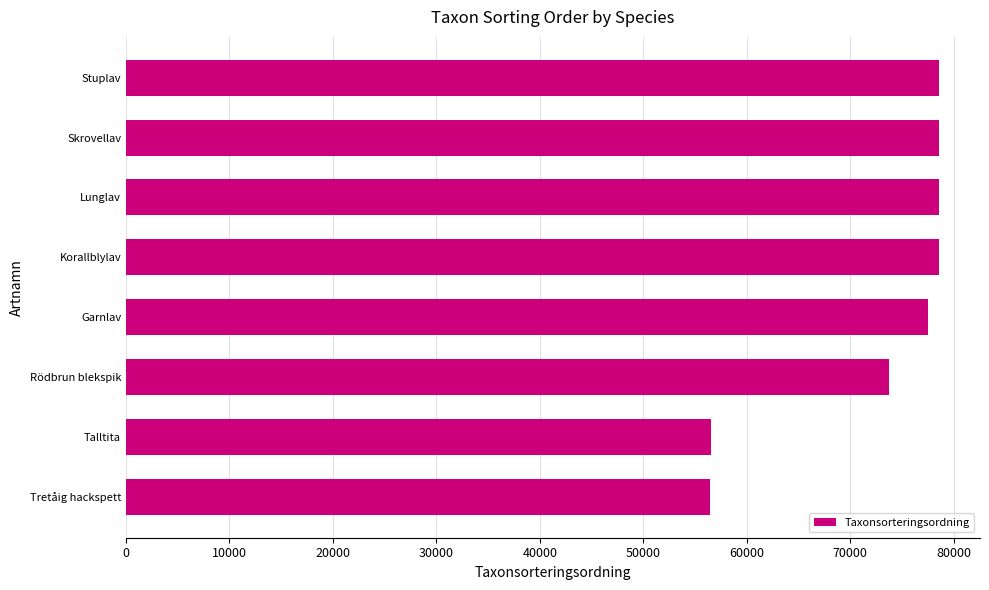

Are the bars grouped side by side (vs. stacked)?

No